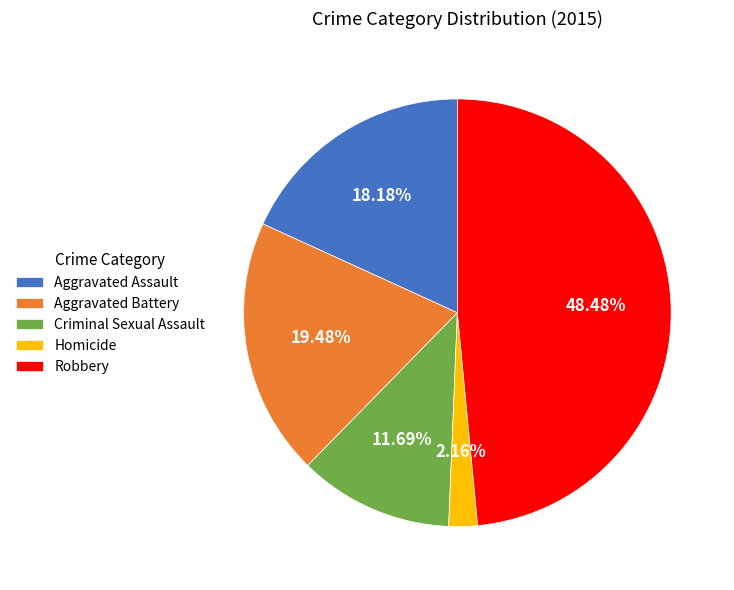

Is it true that Robbery is 48% of the pie?

True